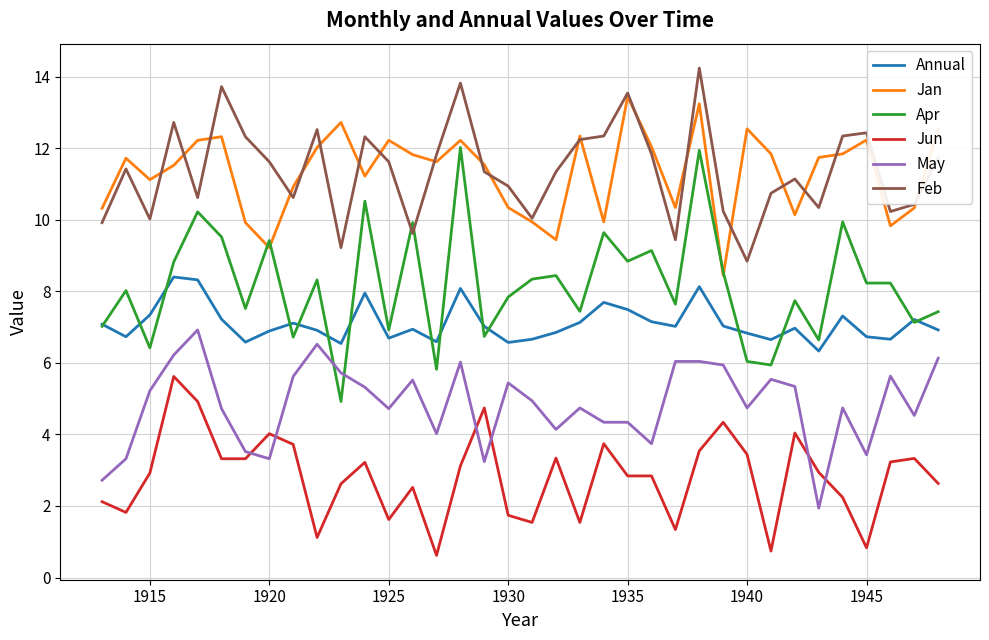

What is the minimum value shown in the chart?

0.6